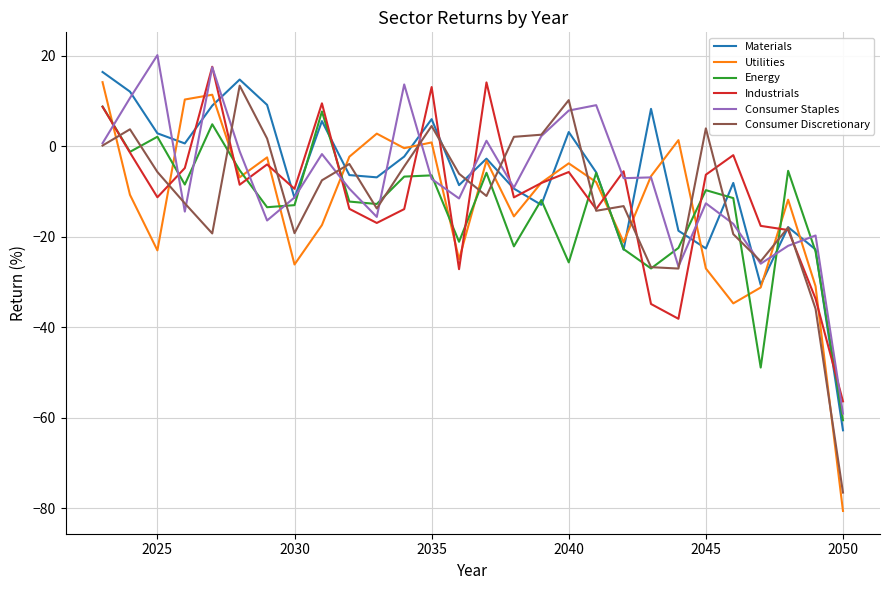

What is the highest value of the Industrials series?

17.6